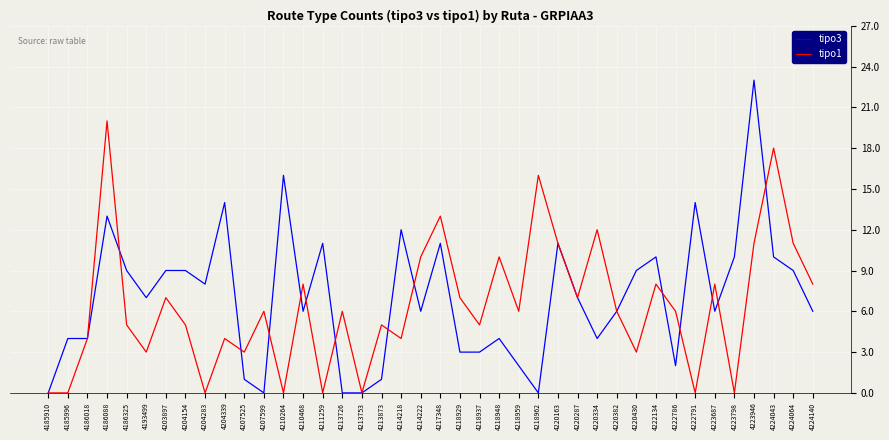

Which series has the widest spread of values?

tipo3